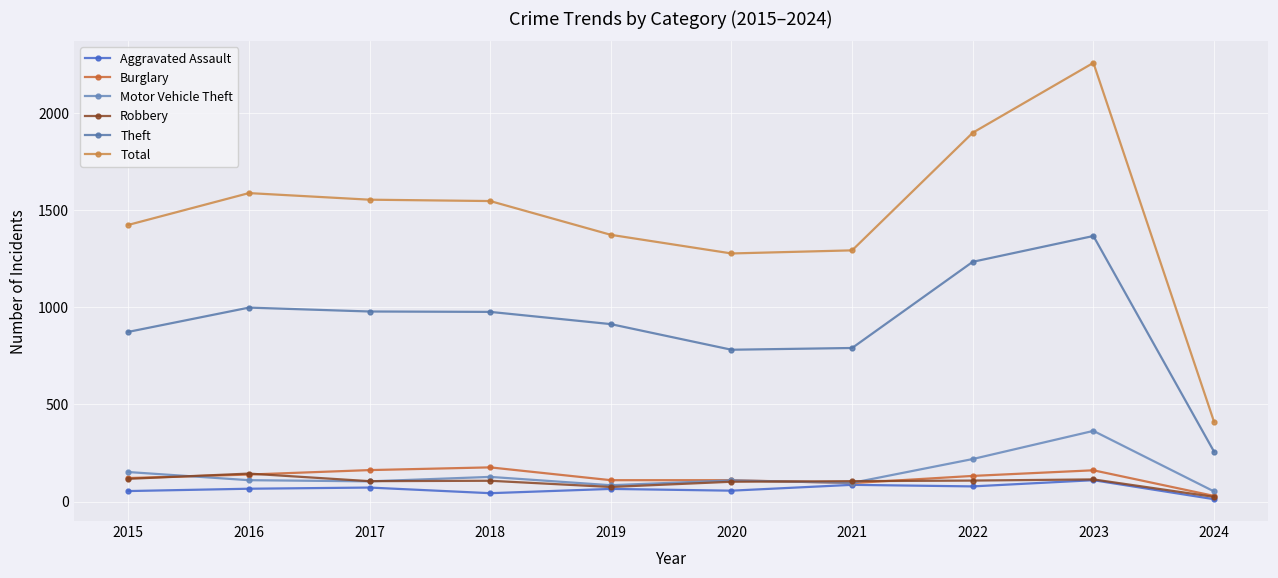

The Motor Vehicle Theft series shows 193 at 2020. True or false?

False